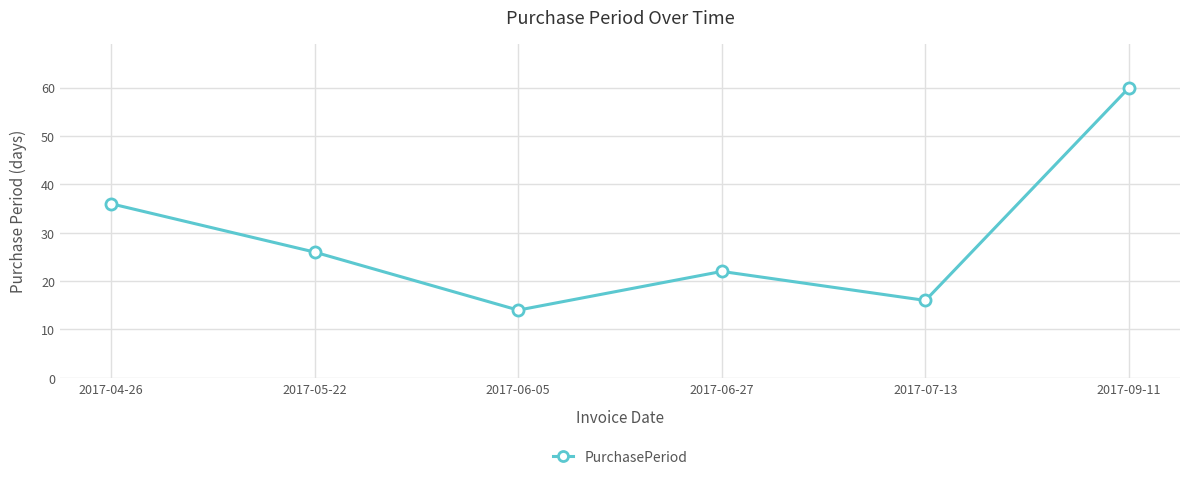

Does the chart have visible grid lines?

Yes